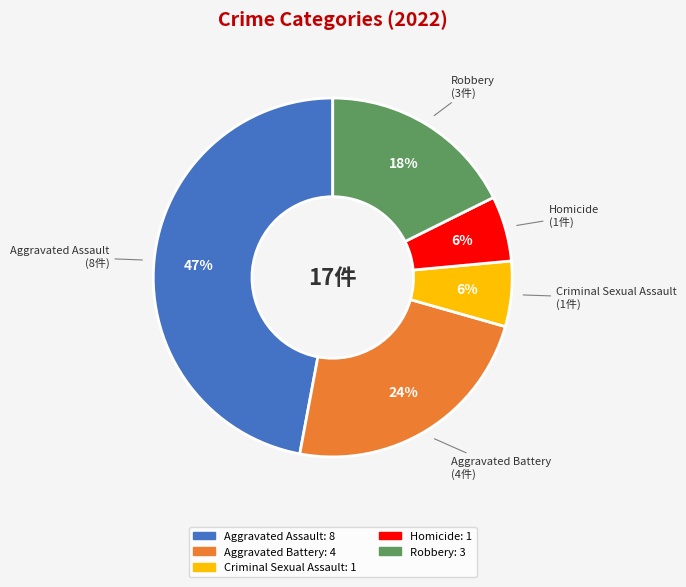

How many segments does this pie chart have?

5